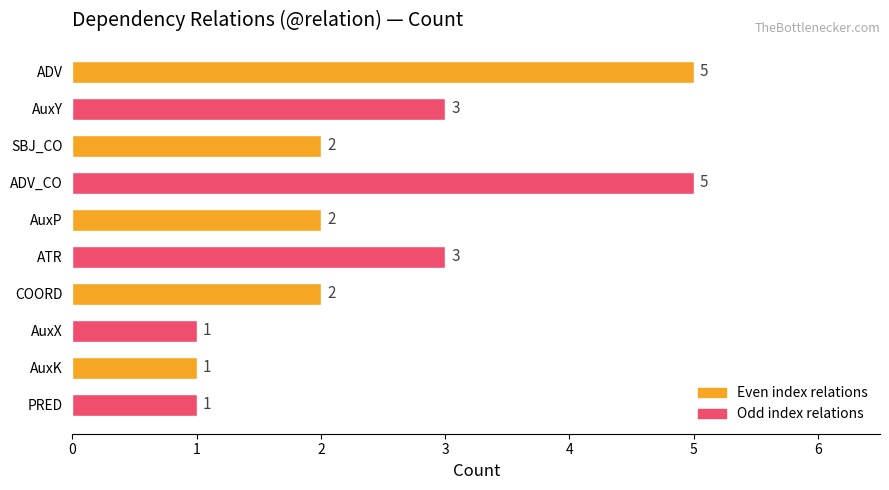

What position from the top is COORD?

7